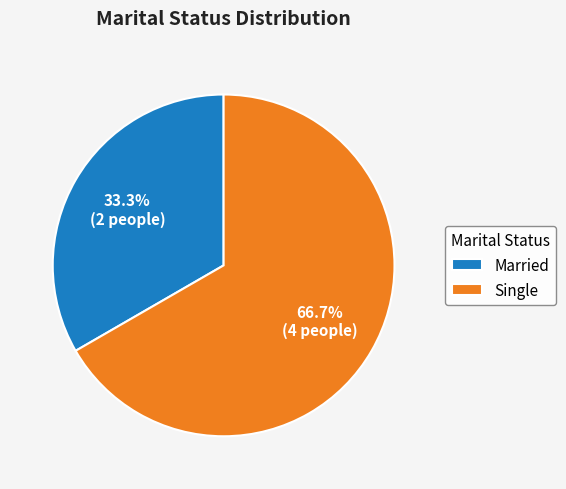

Rank the categories by value from highest to lowest.

Single, Married